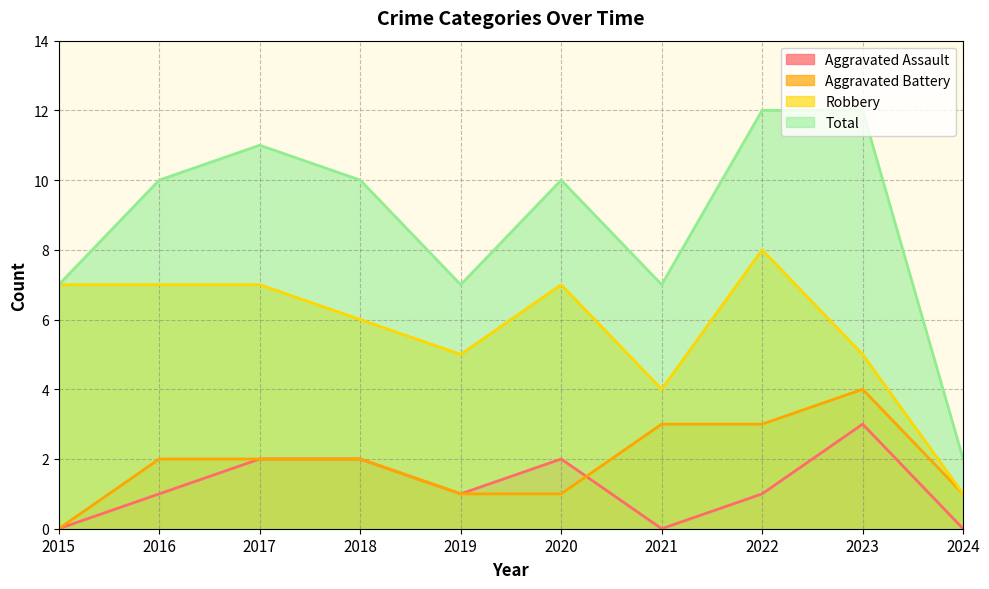

Reading left to right, extract all data points from this chart.

Aggravated Assault: 2015=0	2016=1	2017=2	2018=2	2019=1	2020=2	2021=0	2022=1	2023=3	2024=0
Aggravated Battery: 2015=0	2016=2	2017=2	2018=2	2019=1	2020=1	2021=3	2022=3	2023=4	2024=1
Robbery: 2015=7	2016=7	2017=7	2018=6	2019=5	2020=7	2021=4	2022=8	2023=5	2024=1
Total: 2015=7	2016=10	2017=11	2018=10	2019=7	2020=10	2021=7	2022=12	2023=12	2024=2